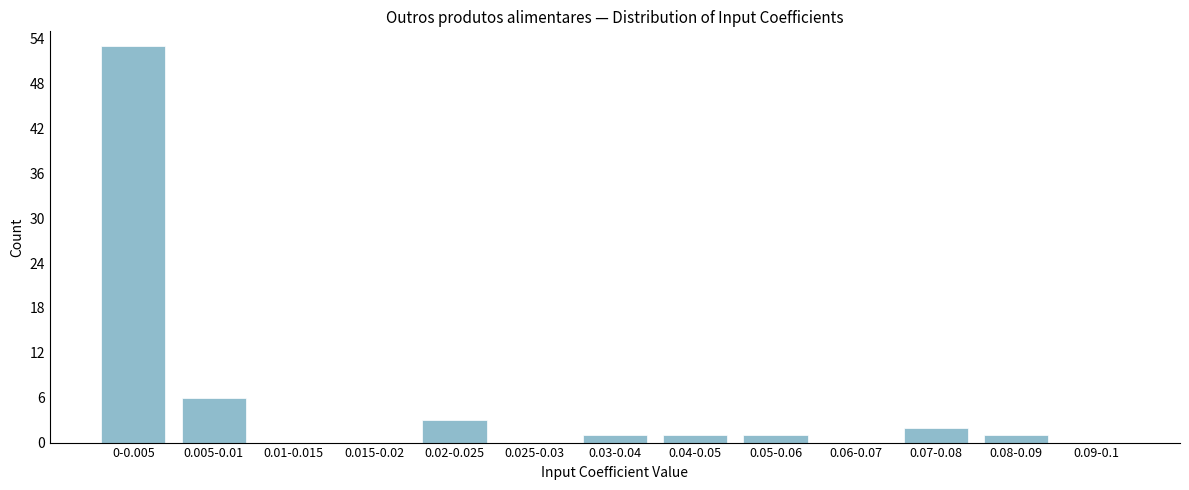

Reading left to right, list all the values displayed in this chart.

0-0.005=53	0.005-0.01=6	0.01-0.015=0	0.015-0.02=0	0.02-0.025=3	0.025-0.03=0	0.03-0.04=1	0.04-0.05=1	0.05-0.06=1	0.06-0.07=0	0.07-0.08=2	0.08-0.09=1	0.09-0.1=0